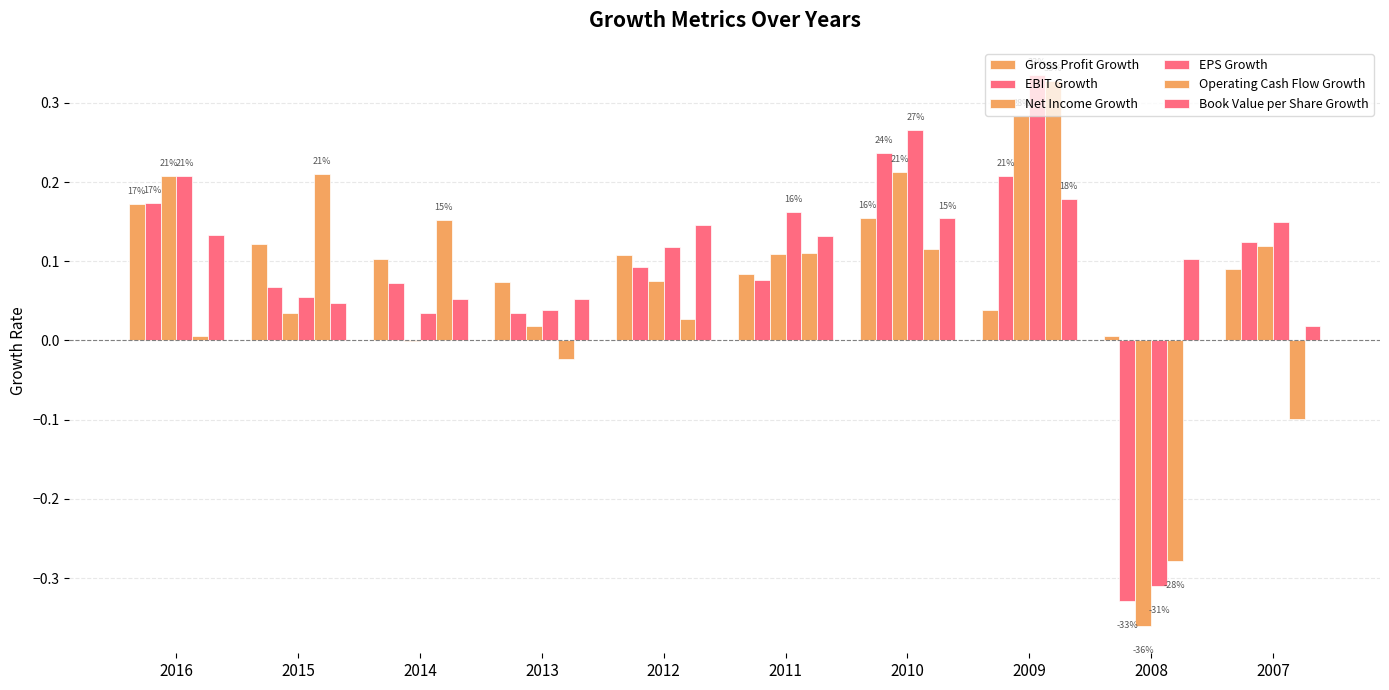

How many groups of bars are there?

10